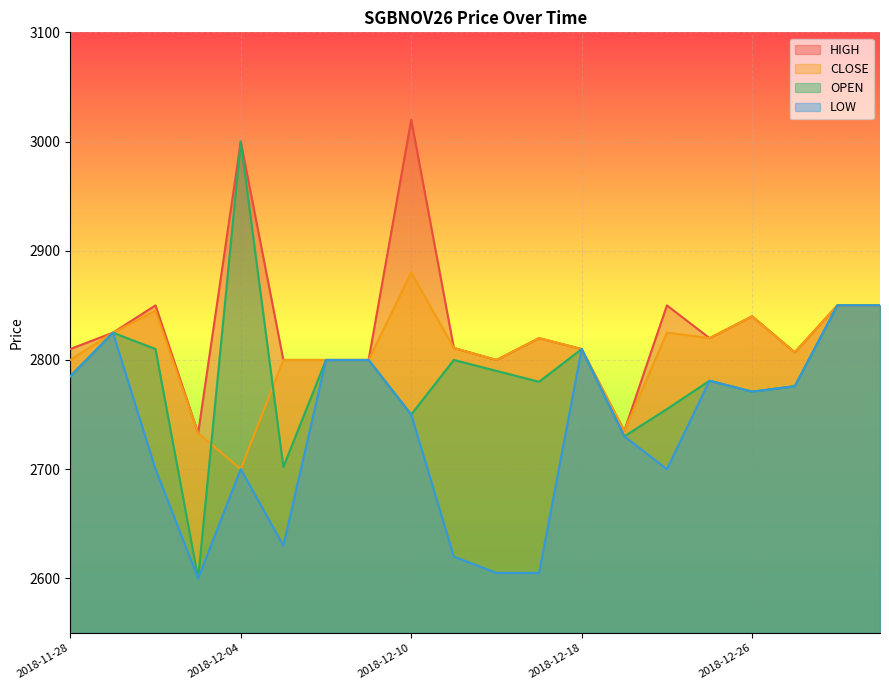

What is the difference between the second highest and second lowest values in the LOW series?

245.0